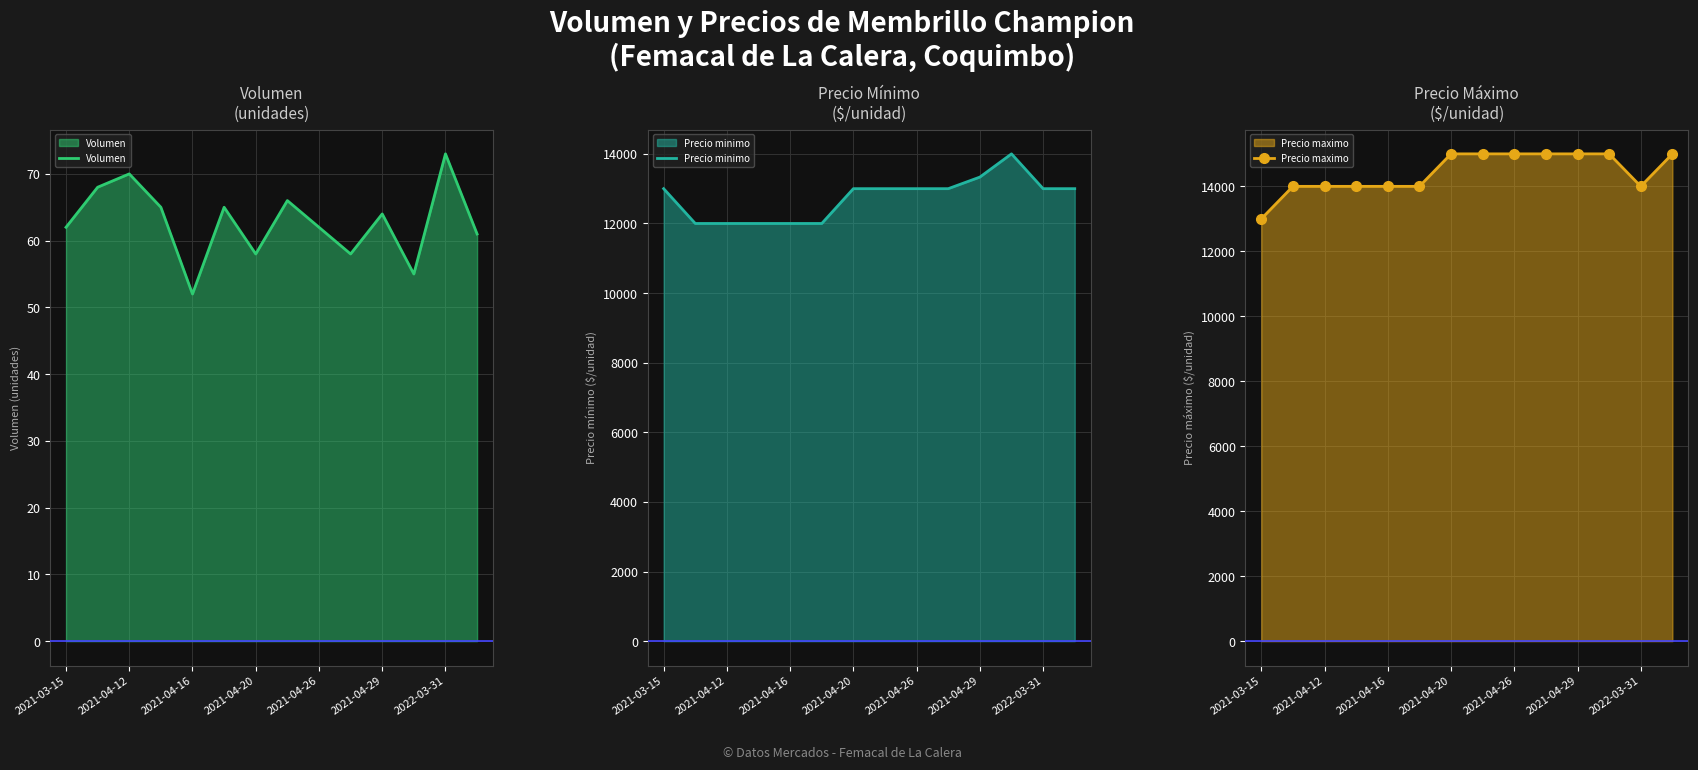

At which label does Volumen reach its peak?

2022-03-31